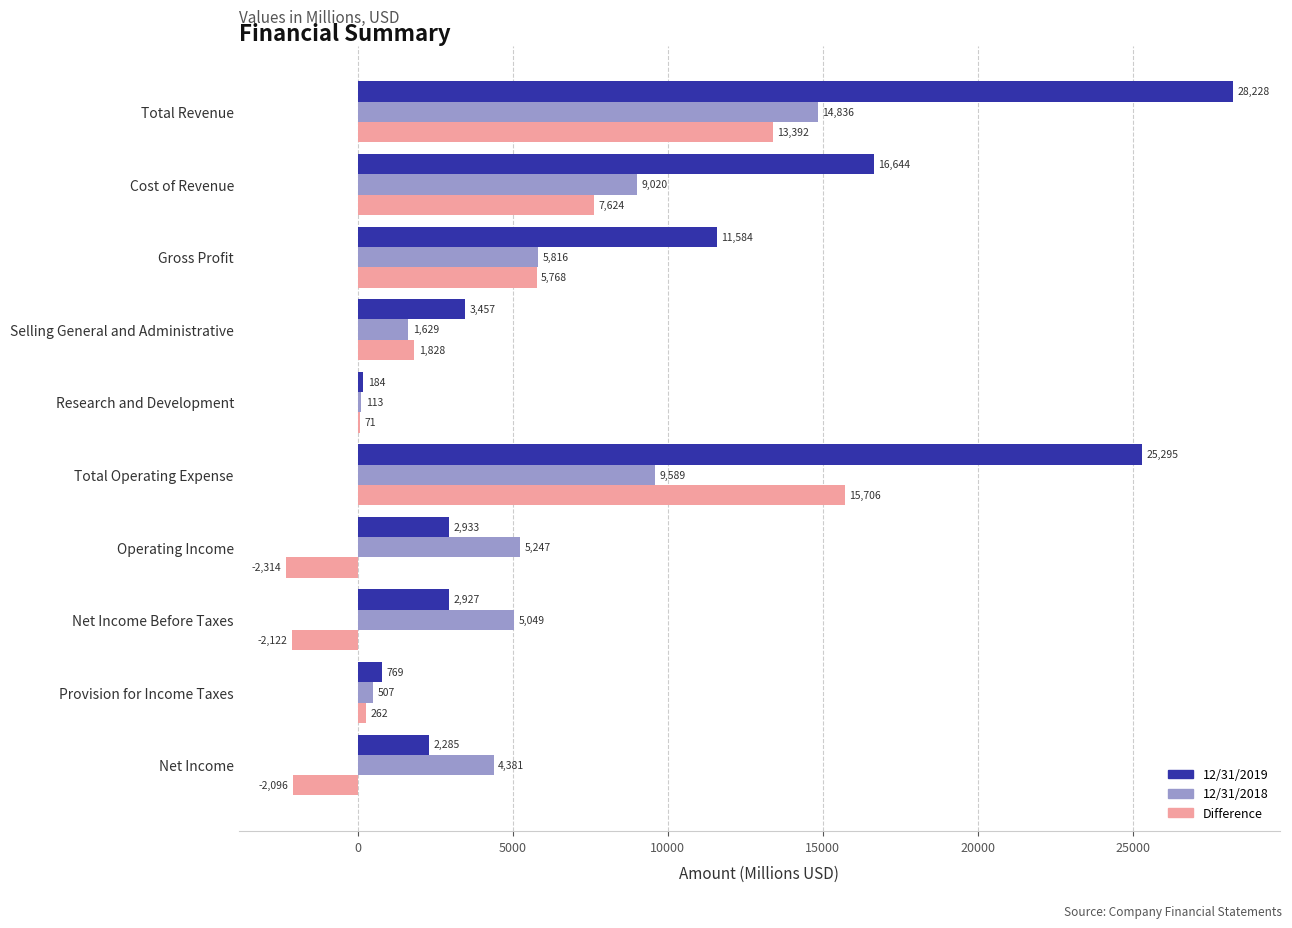

At which label does Difference reach its peak?

Total Operating Expense